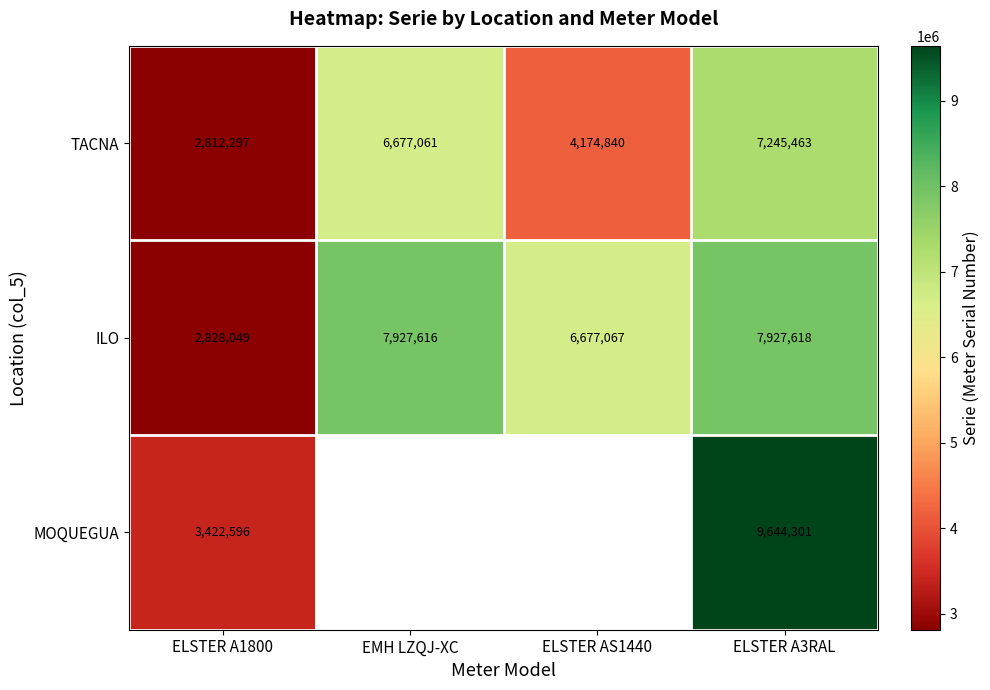

At which category is the sum across all series the highest?

ELSTER A3RAL